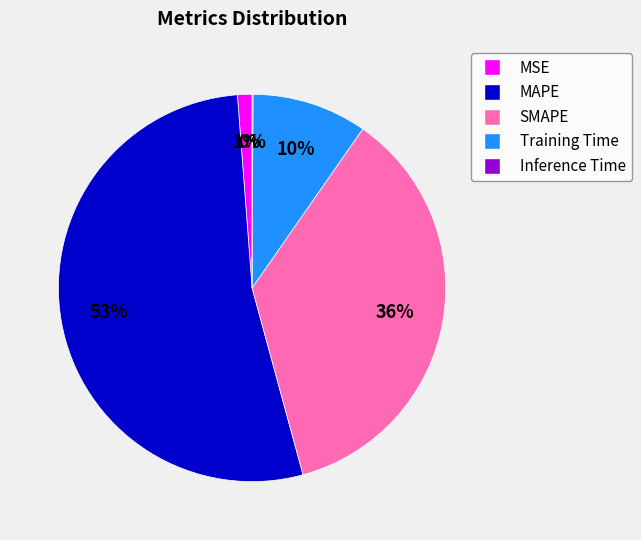

What is the largest slice in the pie chart?

MAPE